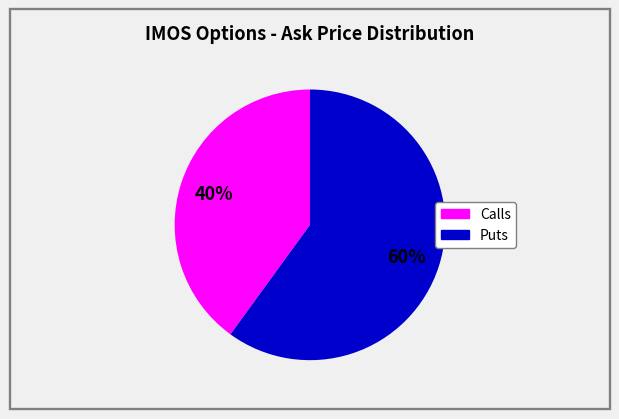

To the nearest percent, what is the average slice percentage?

50%